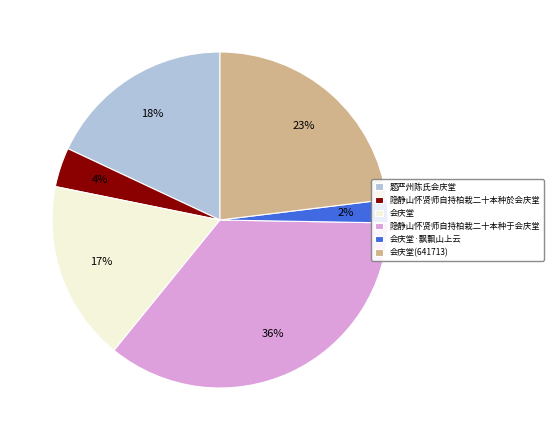

Which slice is the largest?

隐静山怀贤师自持柏栽二十本种于会庆堂